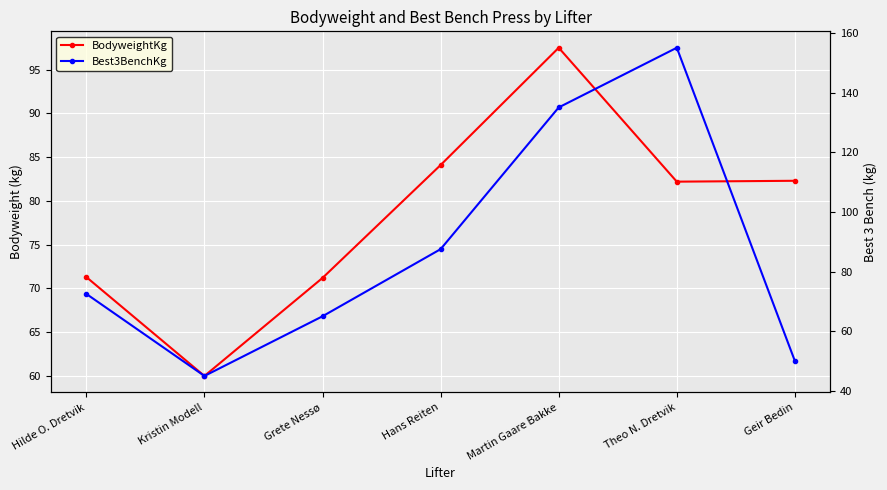

True or false: BodyweightKg and Best3BenchKg intersect in this chart.

True